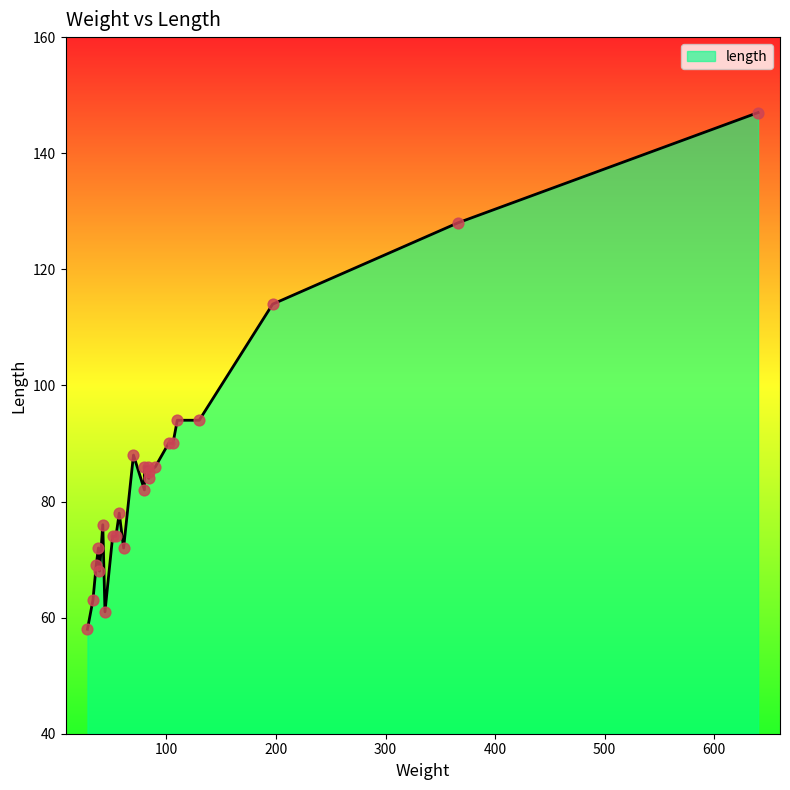

Between 61 and 84, which is larger?

84